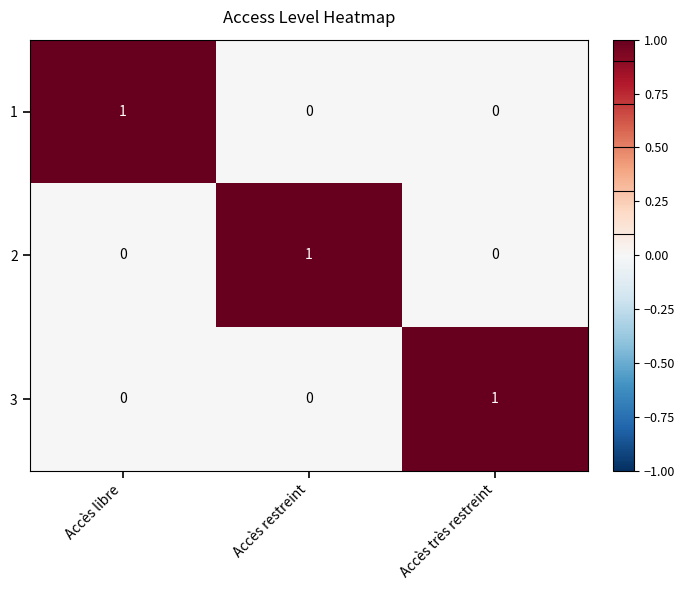

Count the 2 values in the range 0 to 1.

3